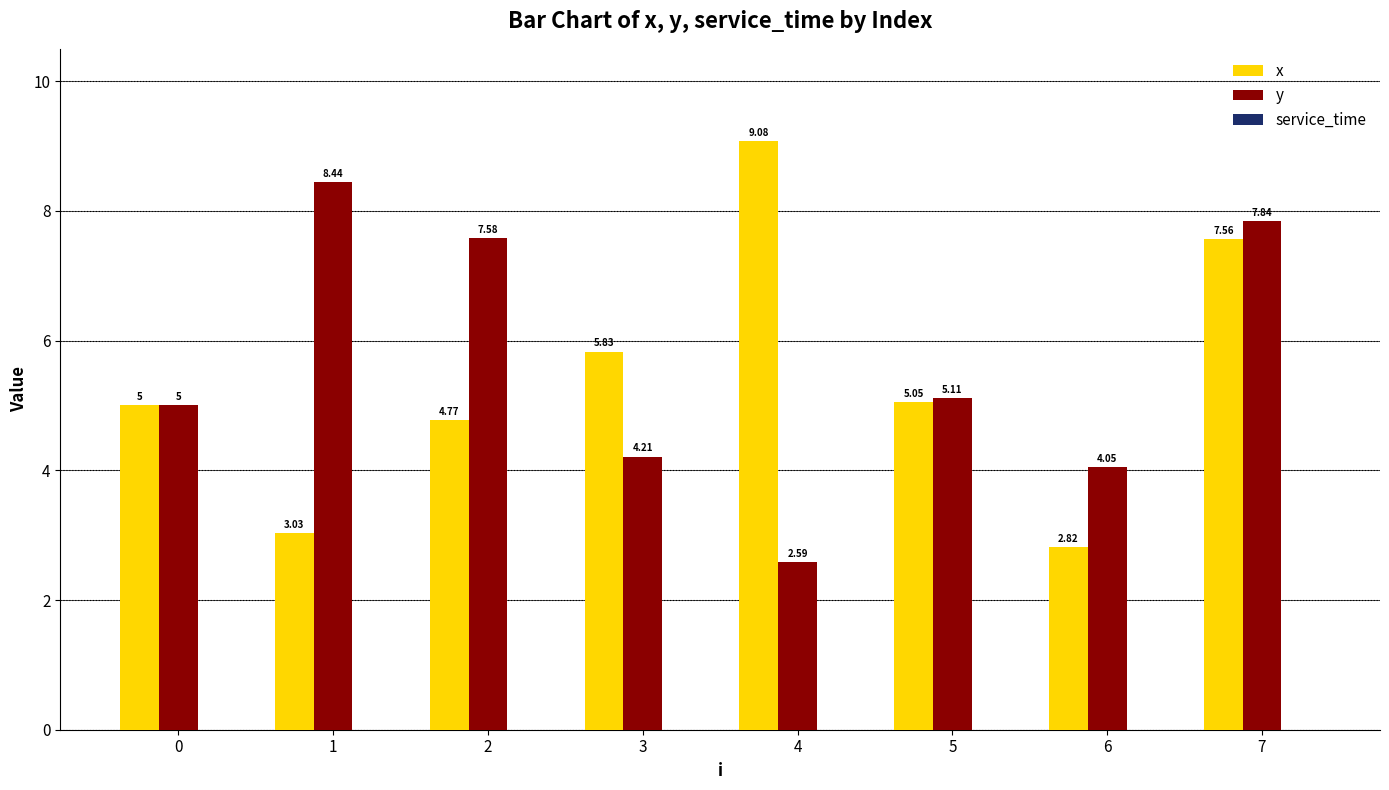

The y series shows 1.7 at 4. True or false?

False